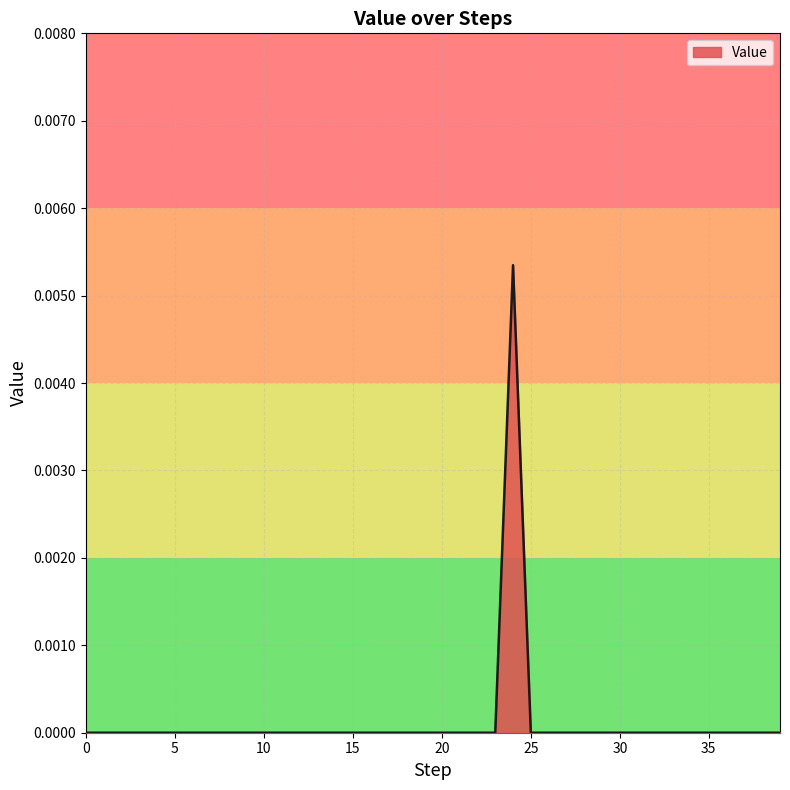

Rank the categories by value from lowest to highest.

0, 1, 2, 3, 4, 5, 6, 7, 8, 9, 10, 11, 12, 13, 14, 15, 16, 17, 18, 19, 20, 21, 22, 23, 25, 26, 27, 28, 29, 30, 31, 32, 33, 34, 35, 36, 37, 38, 39, 24